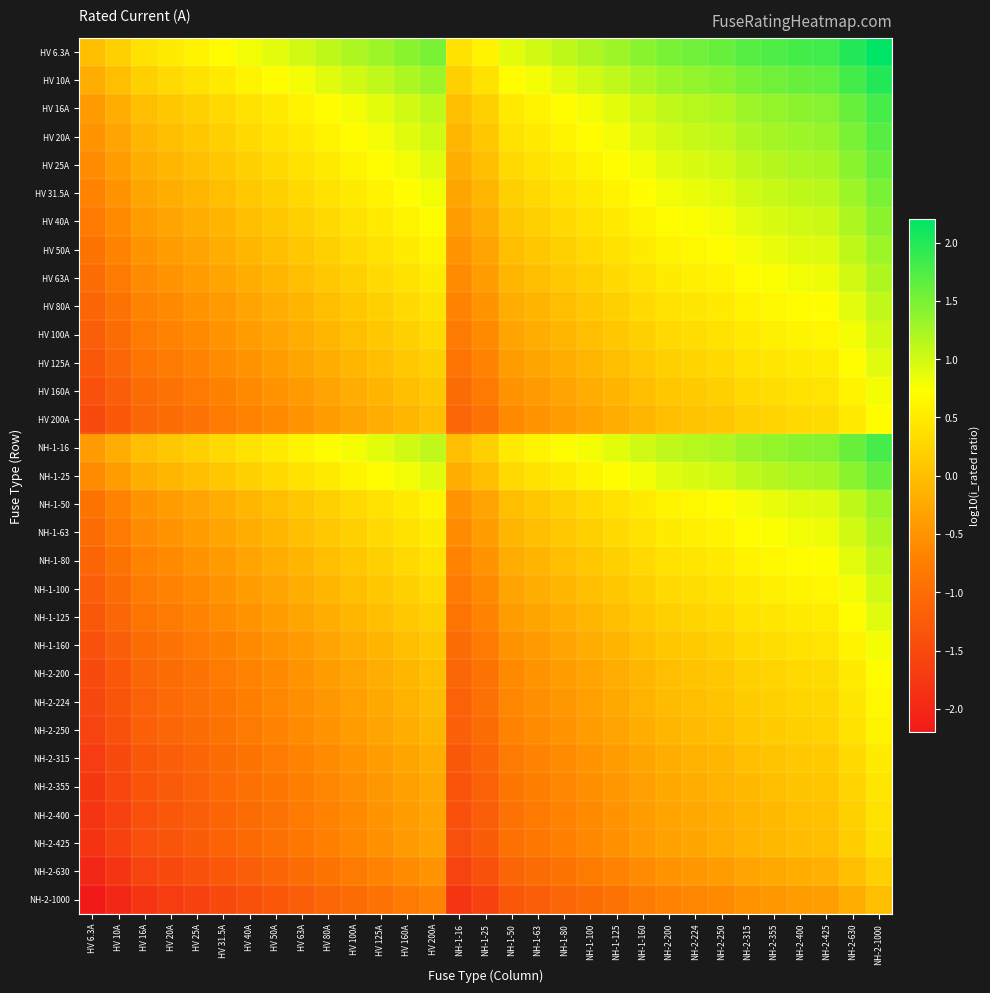

Which series has the widest spread of values?

HV 6.3A